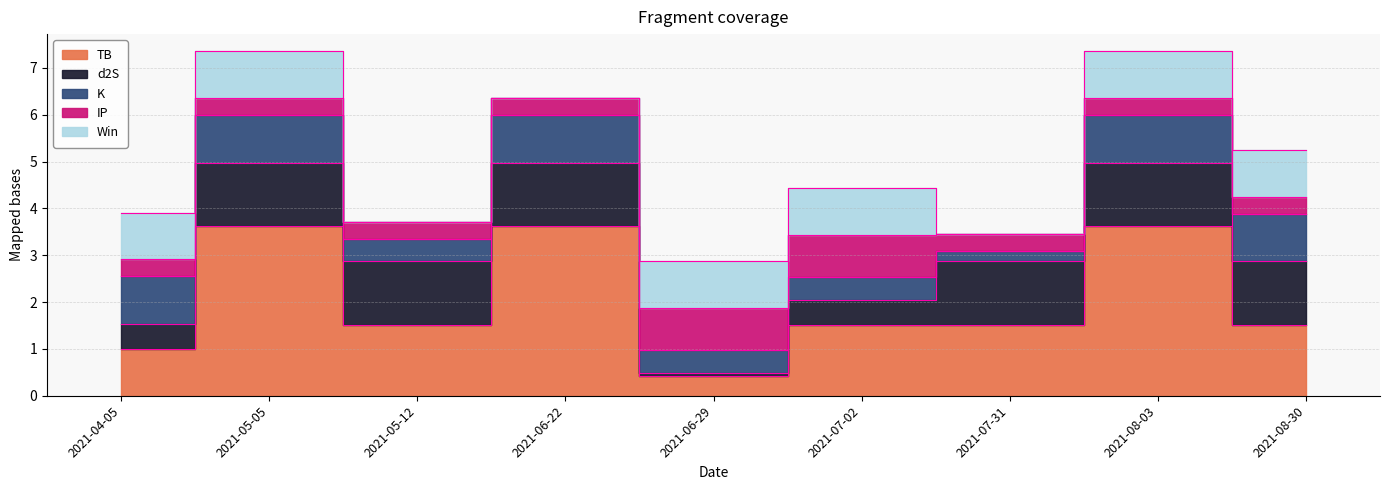

What is the minimum value for TB?

0.4